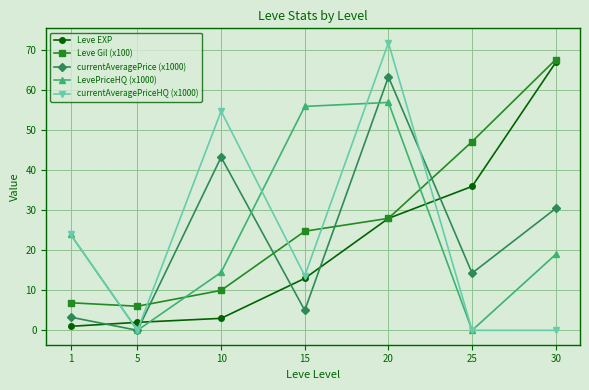

Reading left to right, list all the values displayed in this chart.

Leve EXP: 1.0	2.0	3.0	13.0	28.0	36.0	67.0
Leve Gil (x100): 6.9	6.0	10.0	24.8	28.0	47.2	67.7
currentAveragePrice (x1000): 3.3	0.0	43.3	5.0	63.4	14.3	30.5
LevePriceHQ (x1000): 24.0	0.0	14.5	56.0	57.0	0.0	19.0
currentAveragePriceHQ (x1000): 24.0	0.0	54.8	13.7	71.9	0.0	0.0